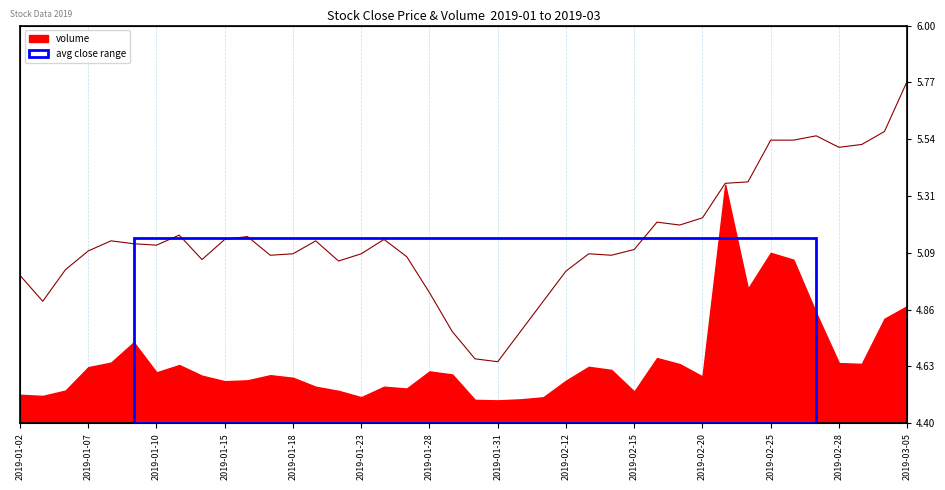

Is it true that the value at 2019-01-23 is 5.1?

True